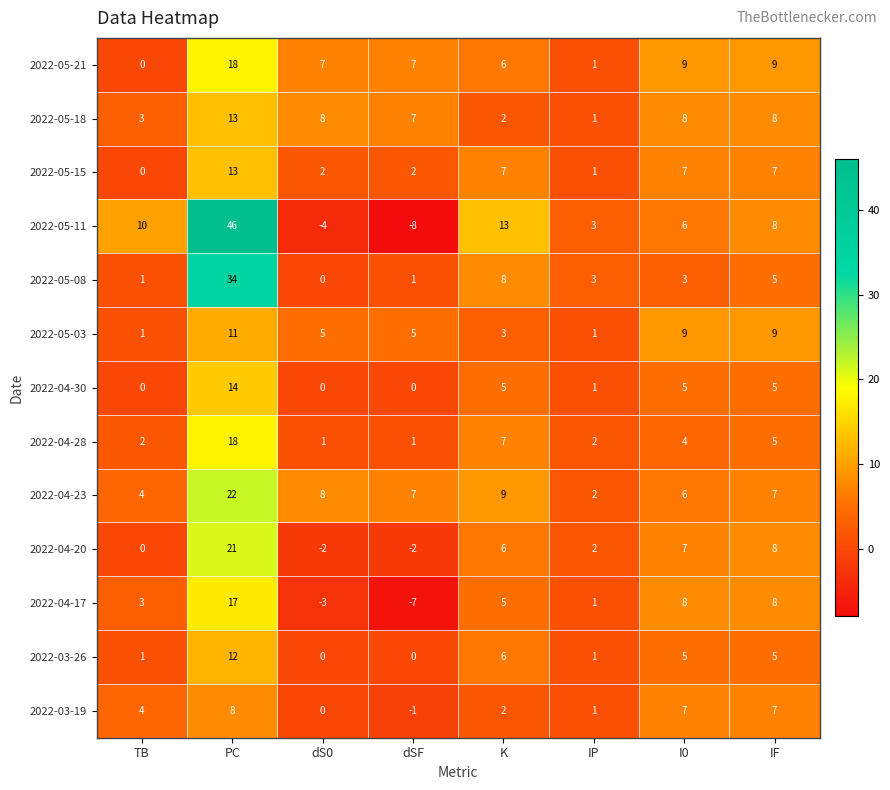

The value of 2022-03-19 at I0 is 11. True or false?

False